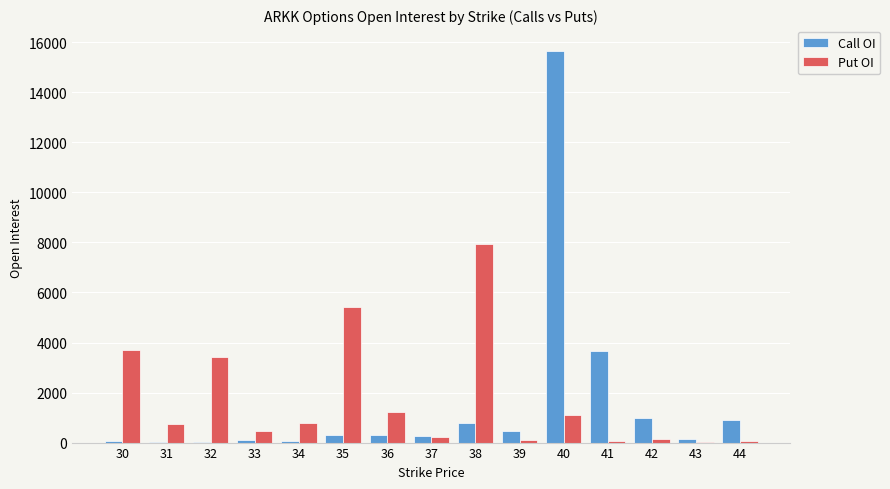

What is the sum of all Call OI values?

23669